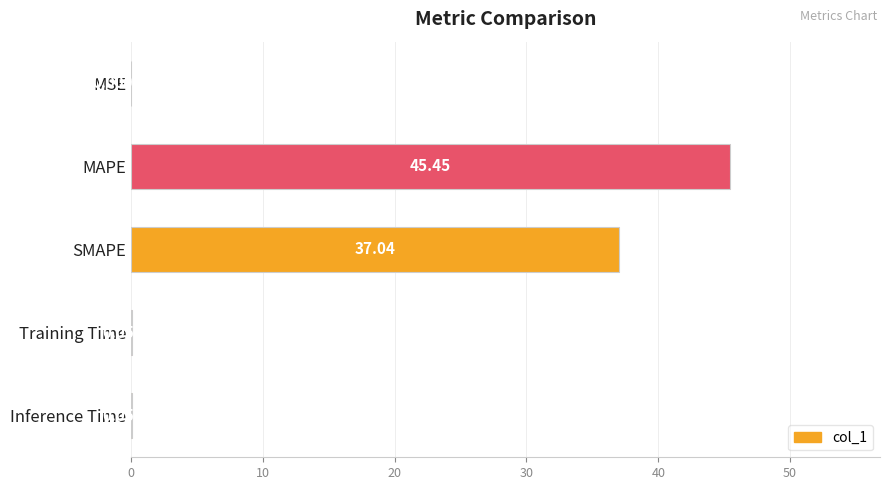

Where is the data nearest to the value 22?

SMAPE